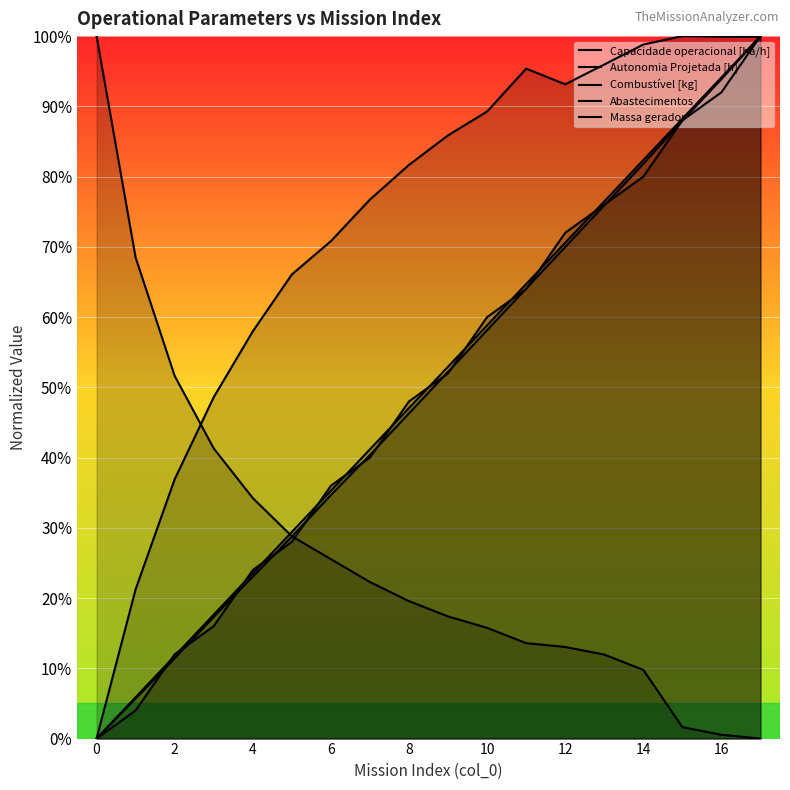

Between 0 and 14, which series saw the biggest shift?

Capacidade operacional [ha/h]